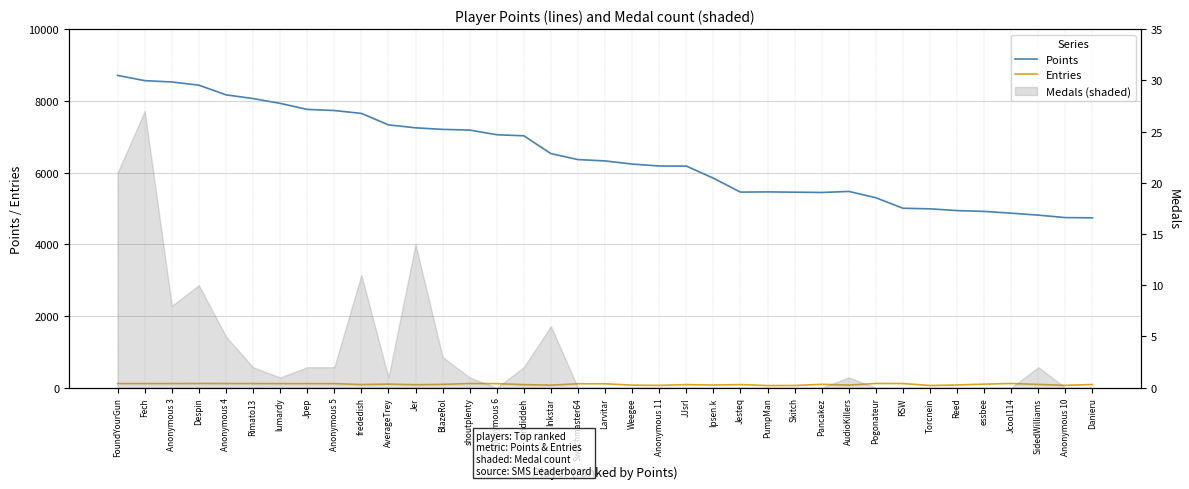

At which label does Points first exceed 6324?

FoundYourGun